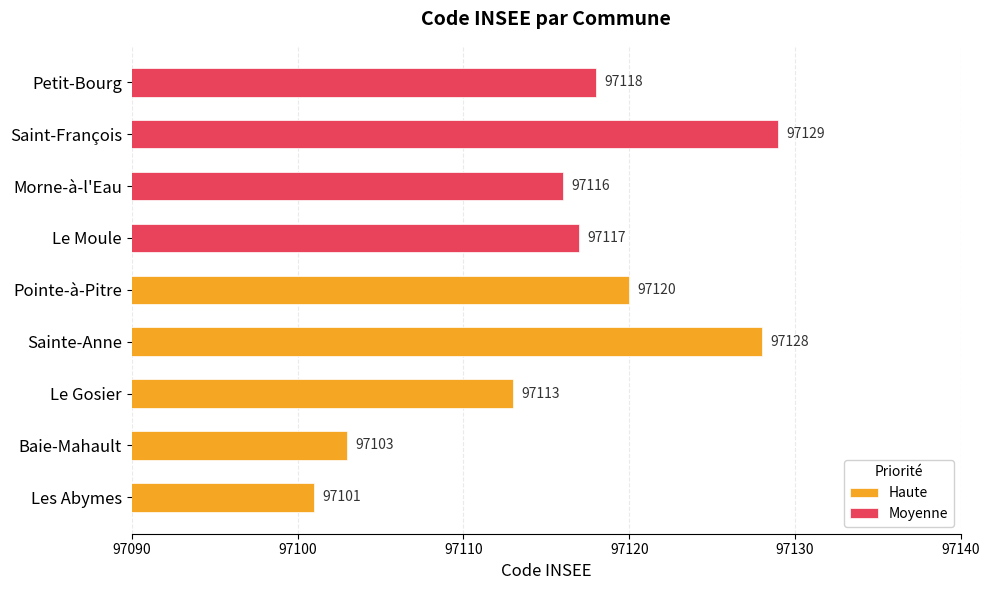

Reading left to right, transcribe all the data shown in this chart.

Les Abymes=97101	Baie-Mahault=97103	Le Gosier=97113	Sainte-Anne=97128	Pointe-à-Pitre=97120	Le Moule=97117	Morne-à-l'Eau=97116	Saint-François=97129	Petit-Bourg=97118